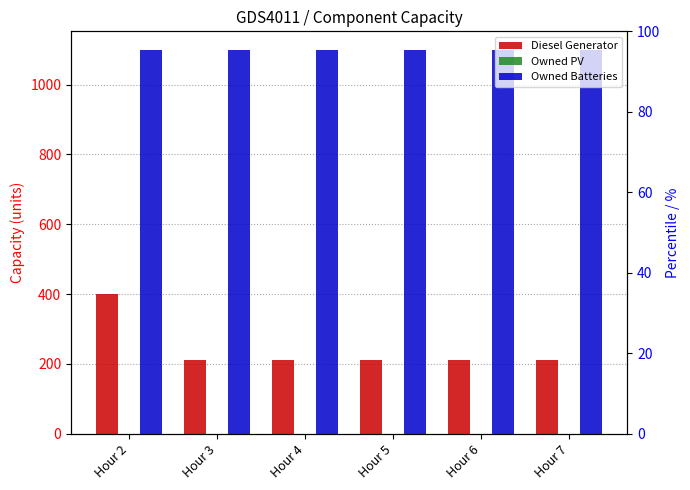

The value of Owned Batteries at Hour 7 is 635. True or false?

False